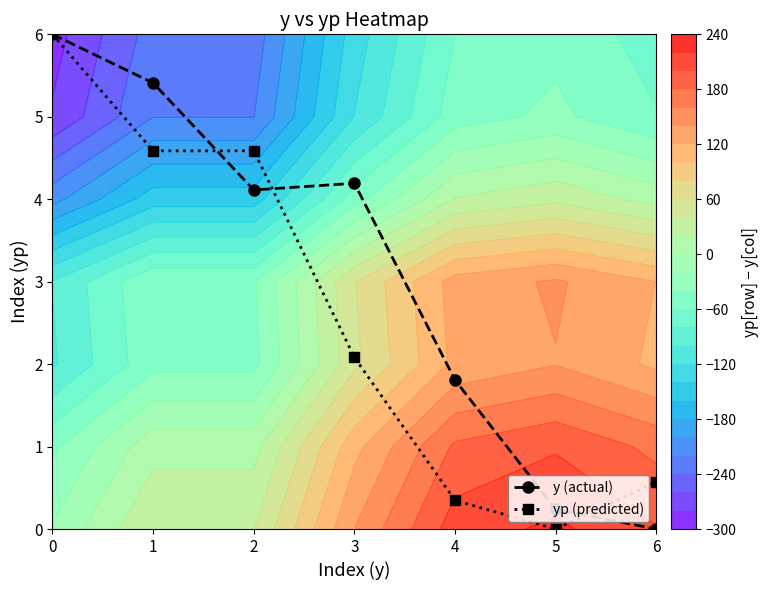

What is the approximate value of yp (predicted) at 2?

4.6